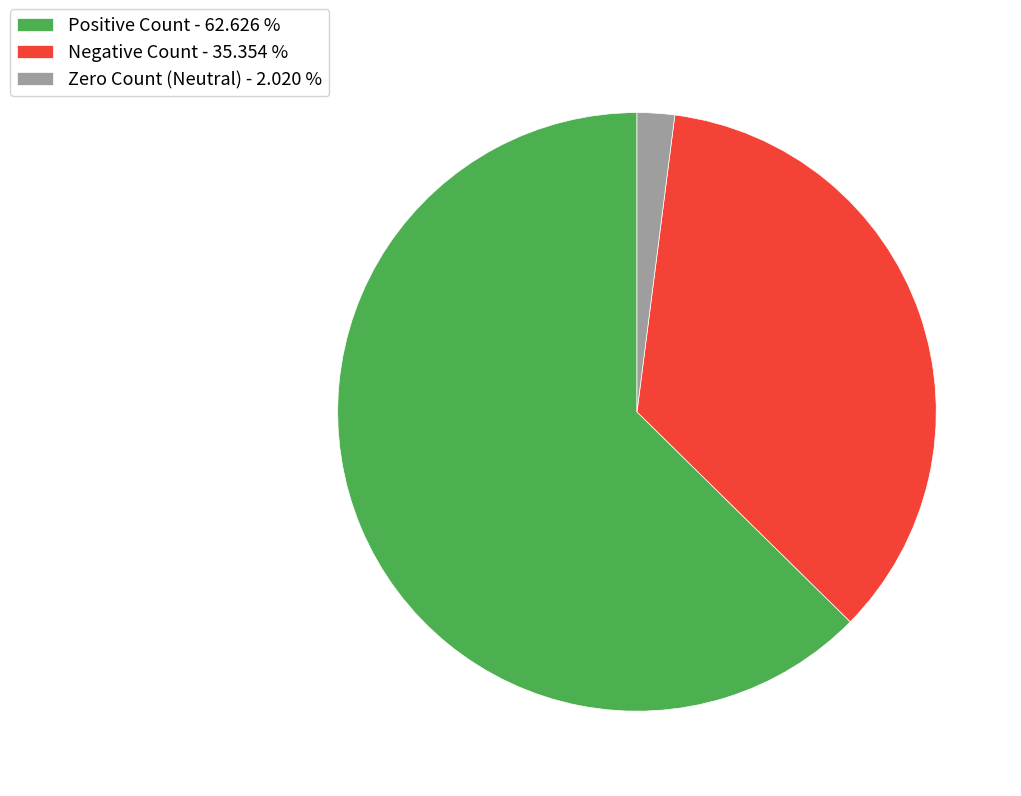

How many slices are in this pie chart?

3